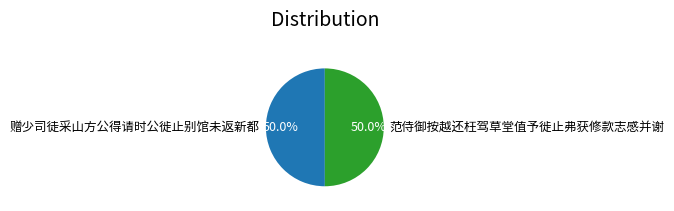

Combined, do 范侍御按越还枉驾草堂值予徙止弗获修款志感并谢 and 赠少司徒采山方公得请时公徙止别馆未返新都 account for over 50%?

Yes